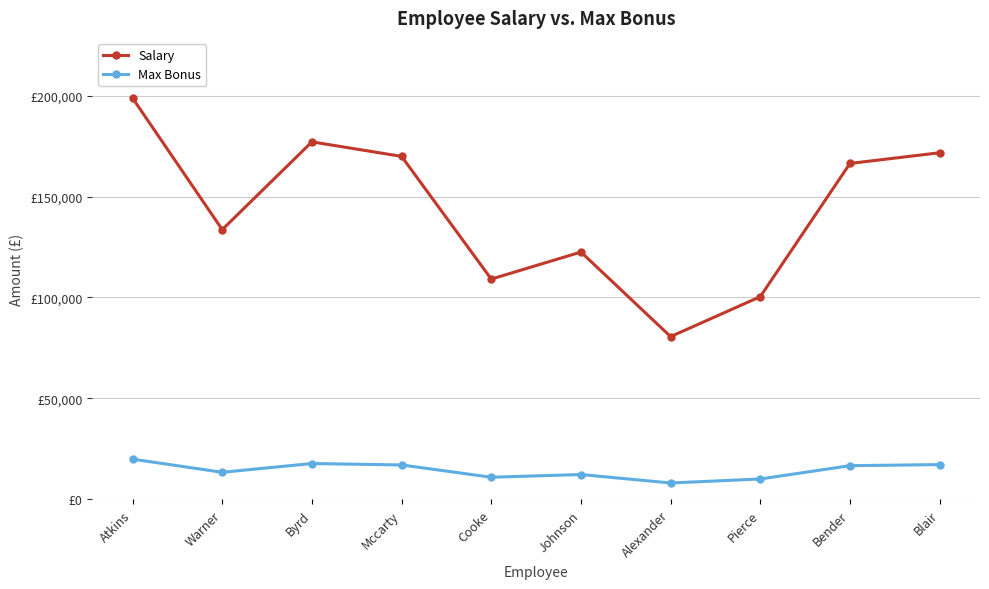

True or false: Salary and Max Bonus intersect in this chart.

False